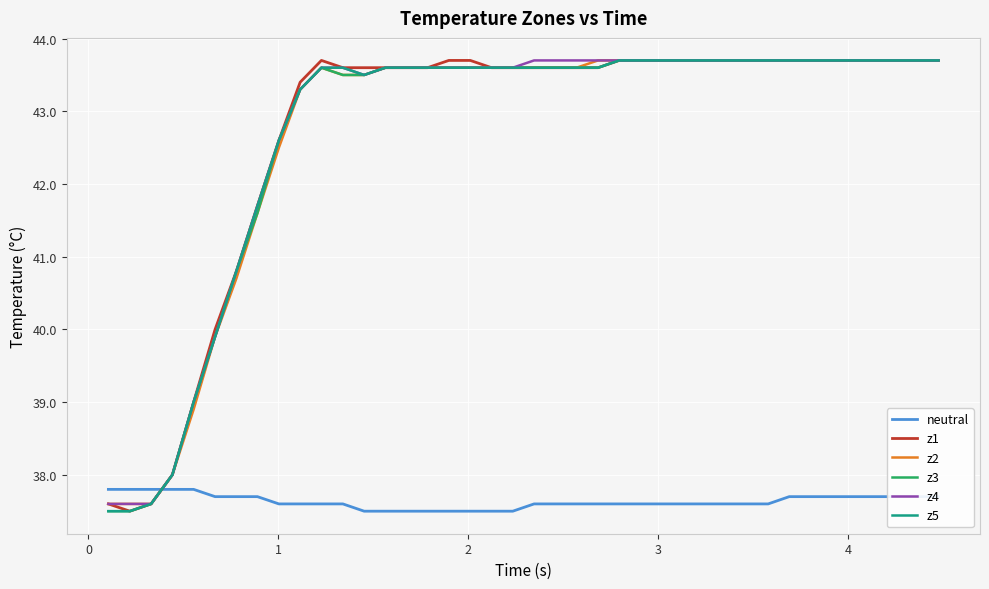

Which series ends up on top after the final intersection of z3 and neutral?

z3